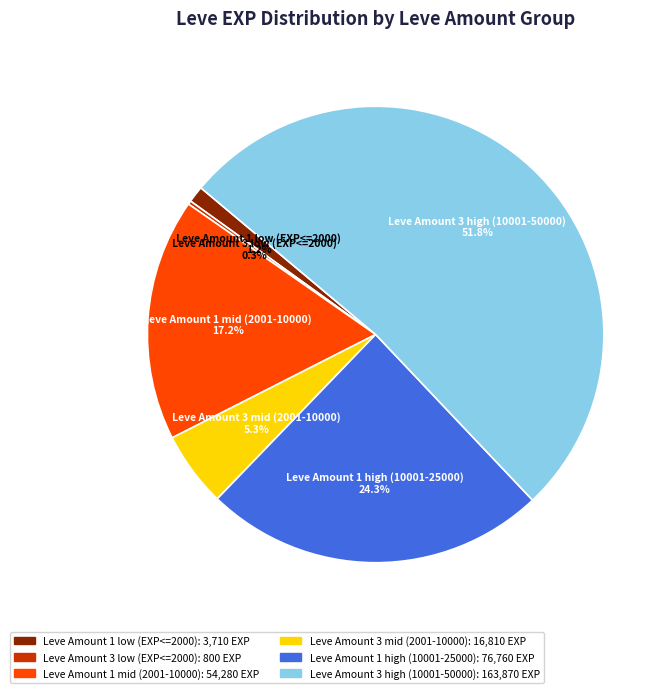

Does any single category account for the majority?

Yes